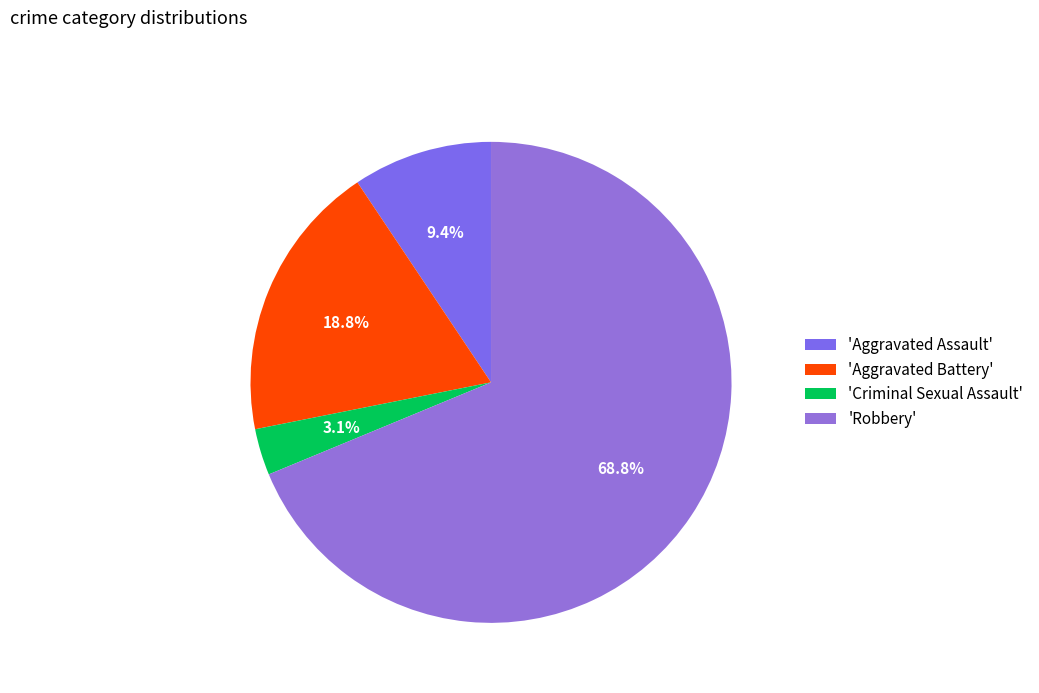

How many slices are in this pie chart?

4